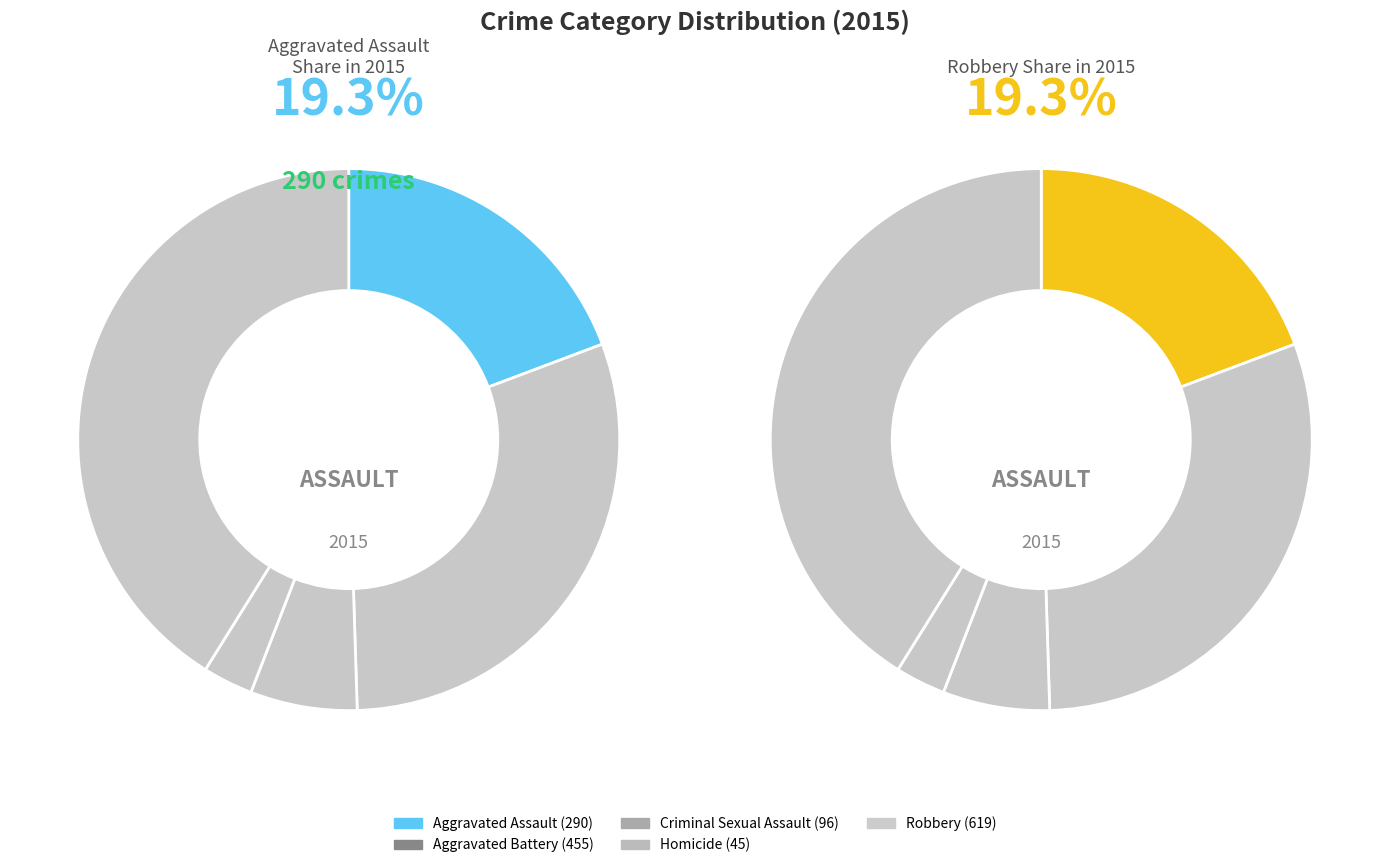

Combined, what portion of the pie is Aggravated Assault and Robbery?

60.4%